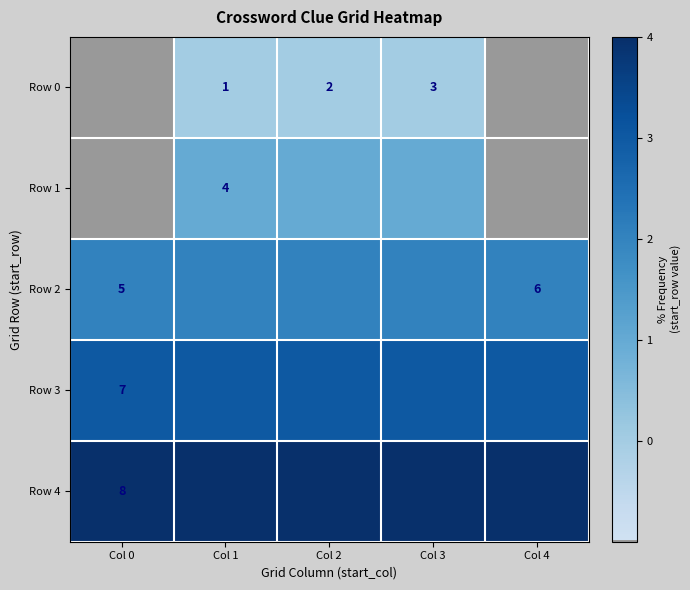

Is it true that row_1 equals 1 at Col 1?

True